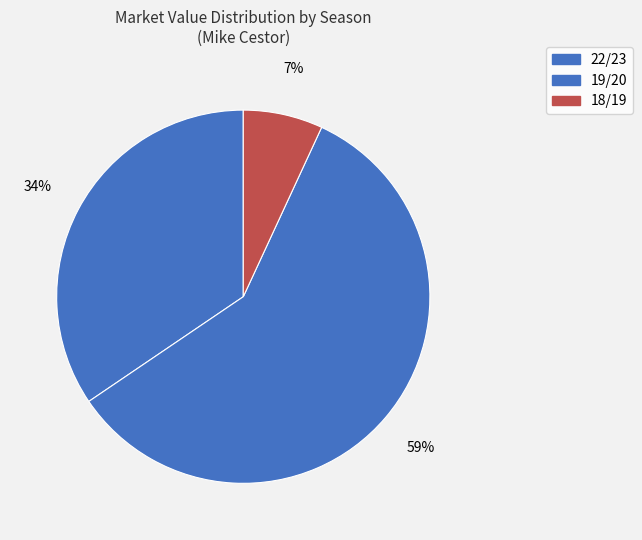

What is the ratio of the value at 18/19 to the value at 22/23?

0.2